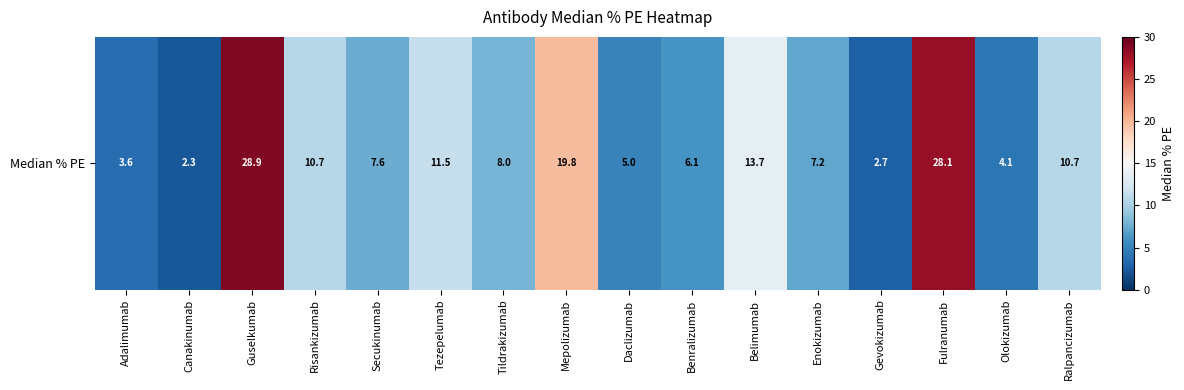

The value at Canakinumab is 3.2. True or false?

False